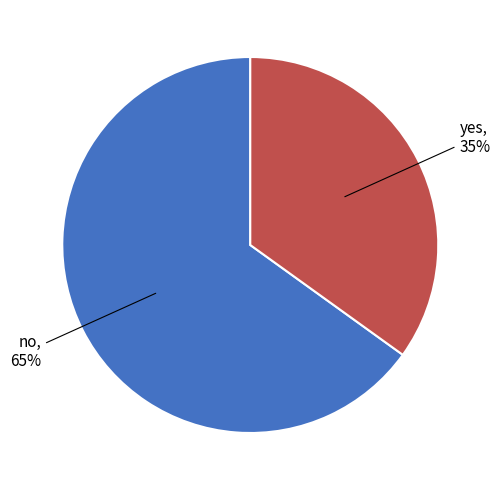

To the nearest percent, what is the difference between the largest and smallest slice percentages?

30%